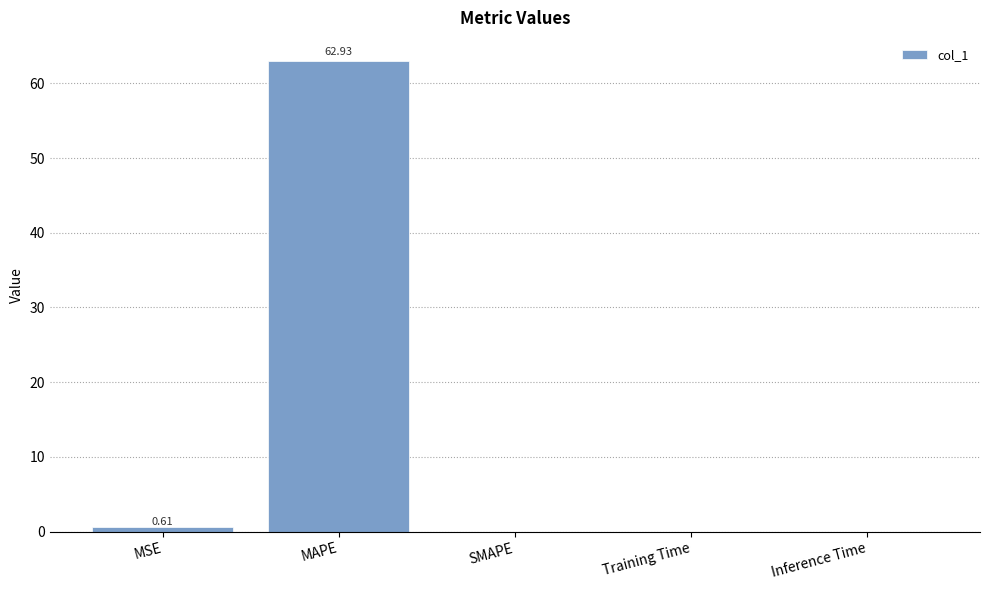

The value at MSE is 0.6. True or false?

True